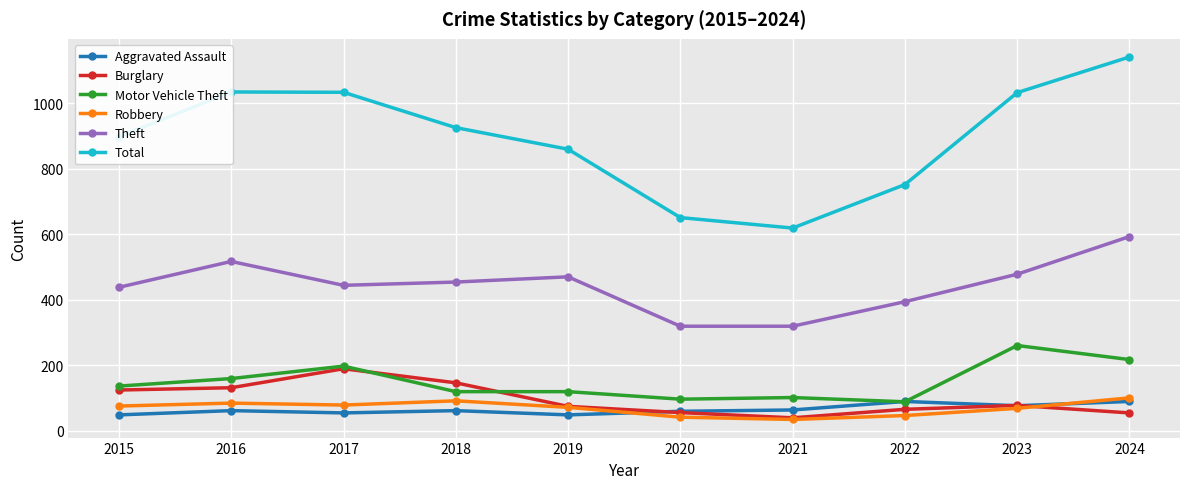

True or false: Total has a value of 1034 at 2017.

True